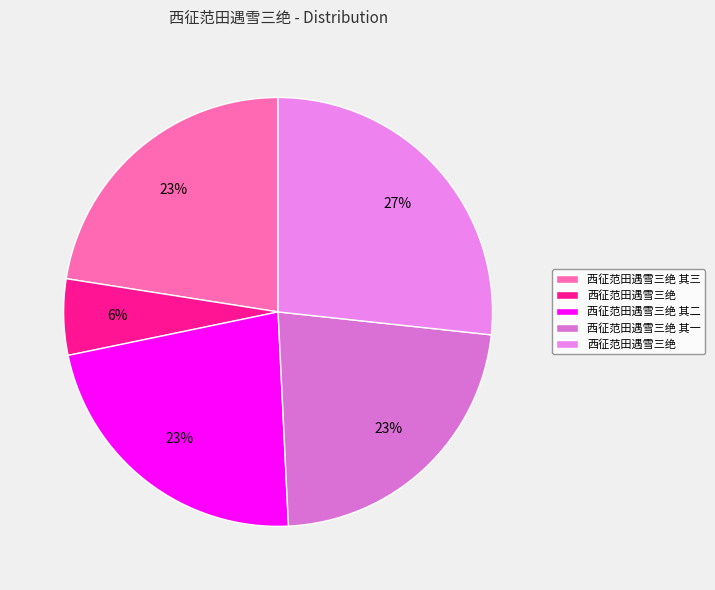

Is there a majority slice in this chart?

No